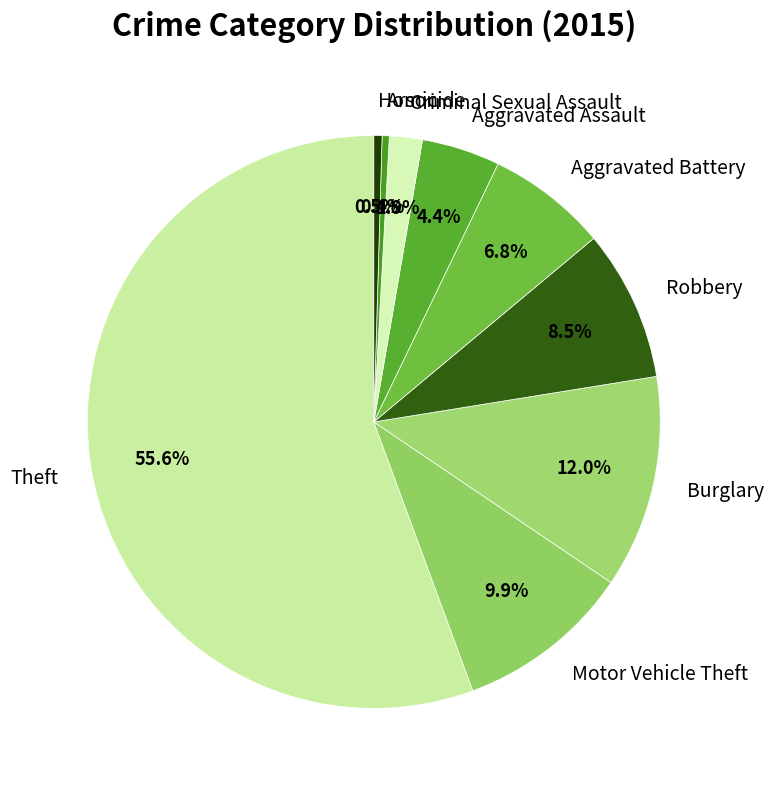

Which category has the biggest portion of the pie?

Theft